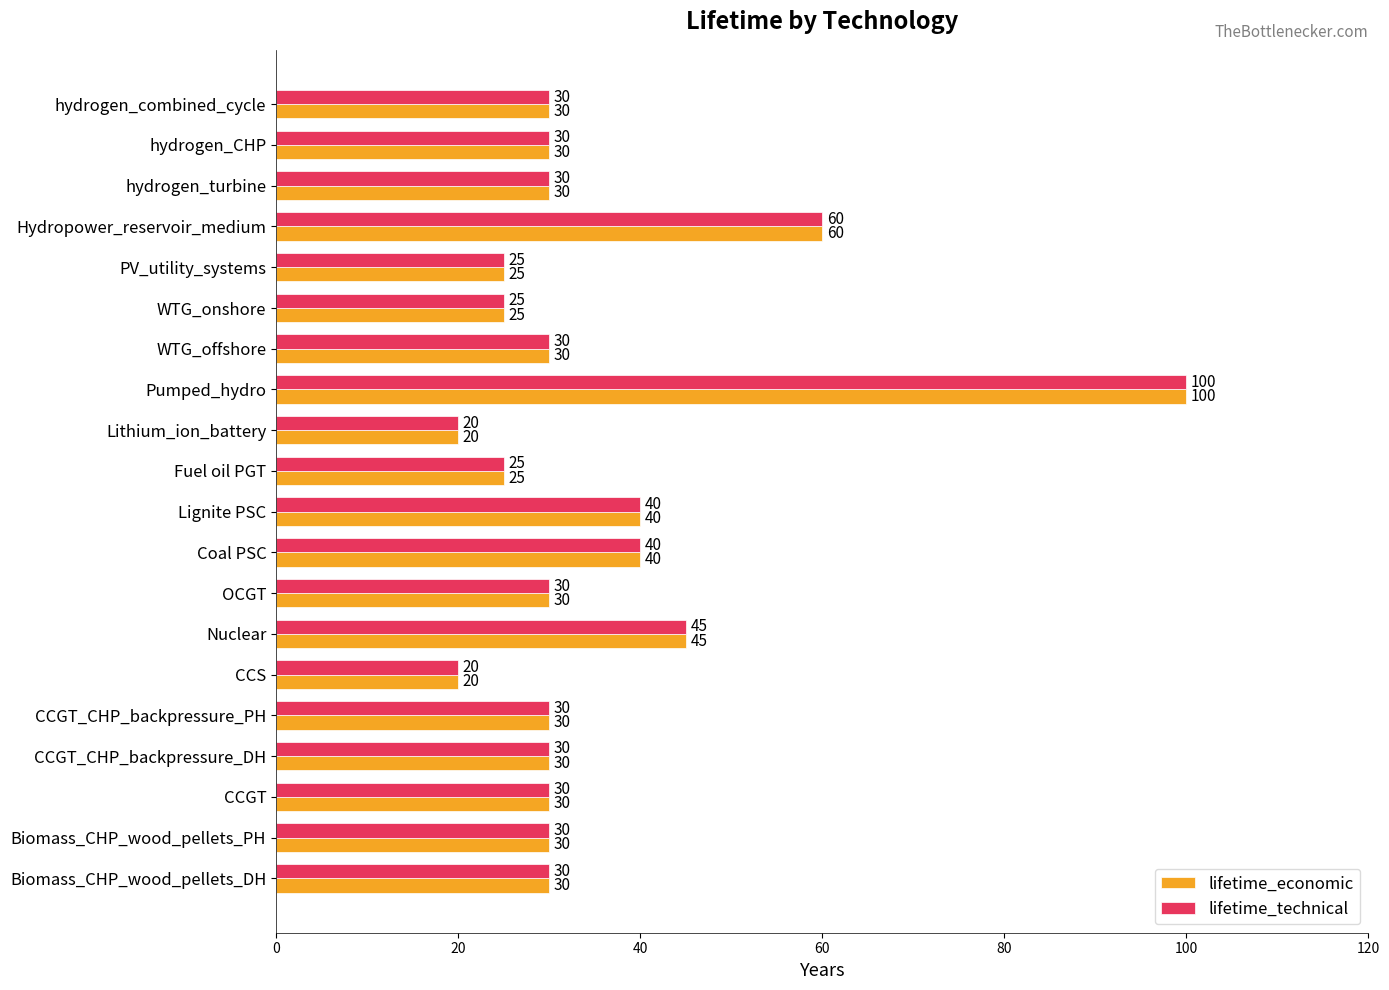

How many categories are shown in the chart?

20